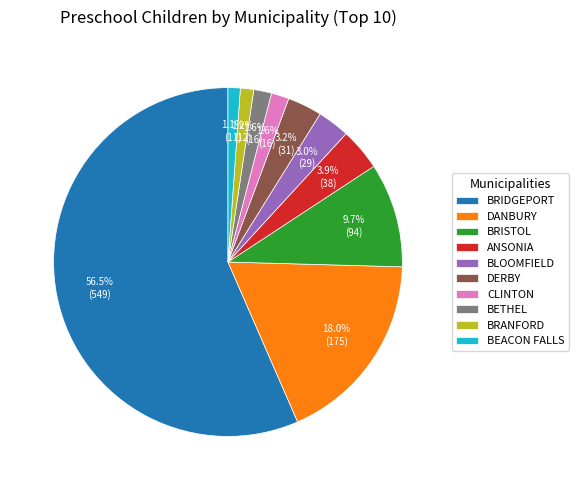

Count the number of slices in the pie.

10